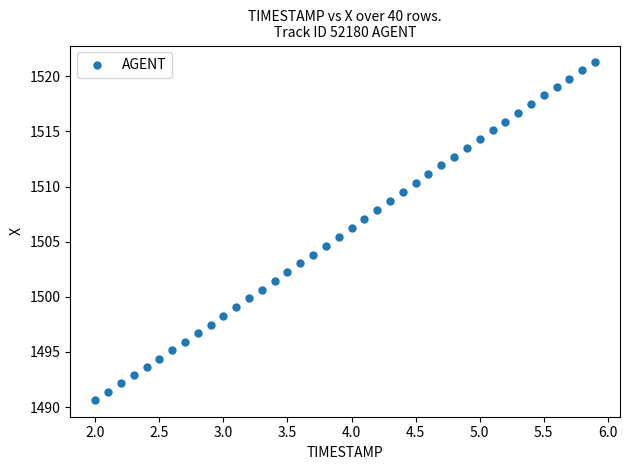

What is the range of X values (max minus min)?

3.9